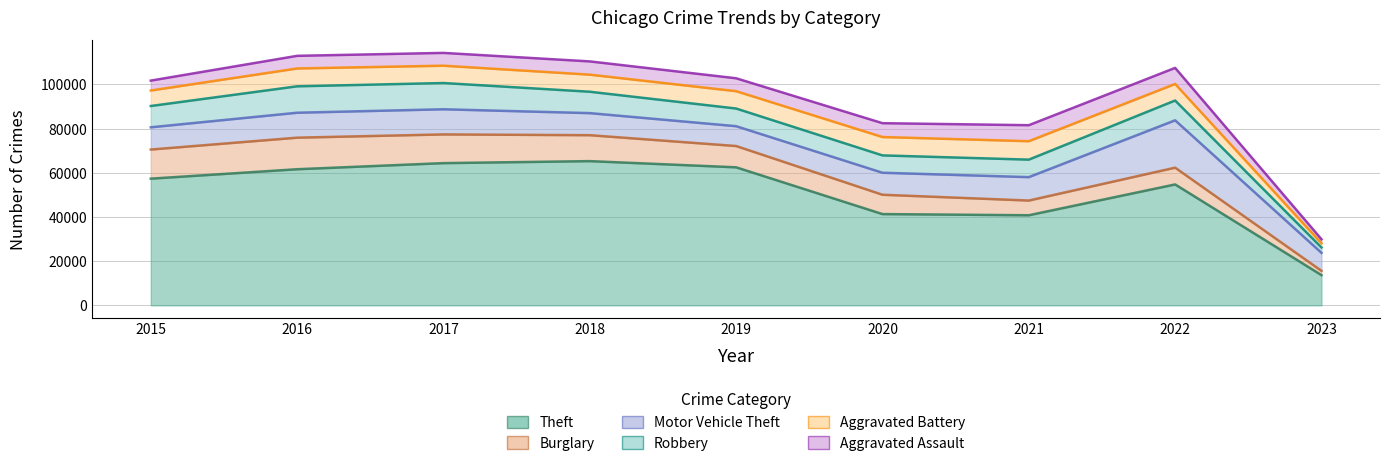

Rank the series by their maximum value, from highest to lowest.

Theft, Motor Vehicle Theft, Burglary, Robbery, Aggravated Battery, Aggravated Assault